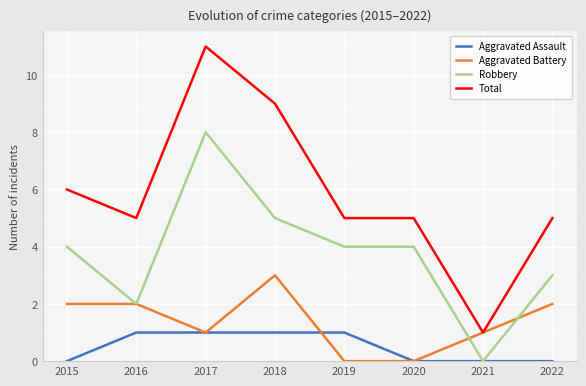

Is this an area chart (filled region under the line)?

No